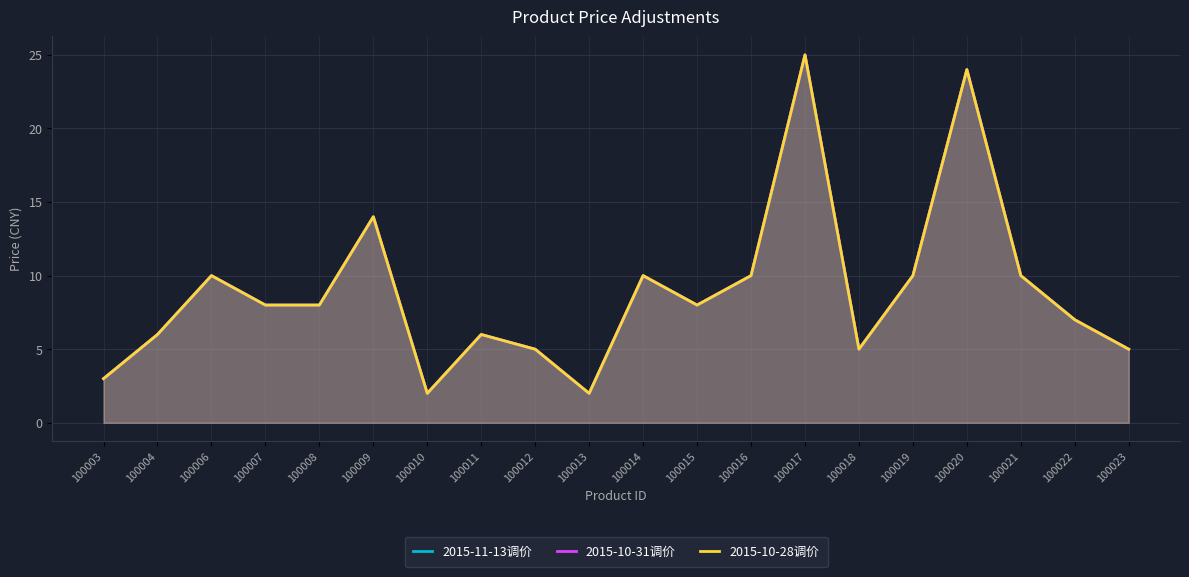

In 2015-10-28调价, how many points are lower than both neighbors (excluding endpoints)?

4